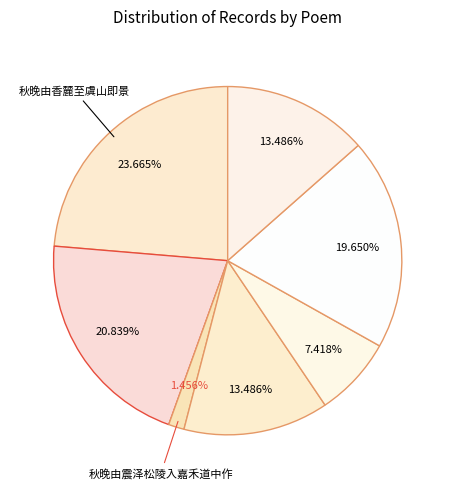

How many segments does this pie chart have?

7